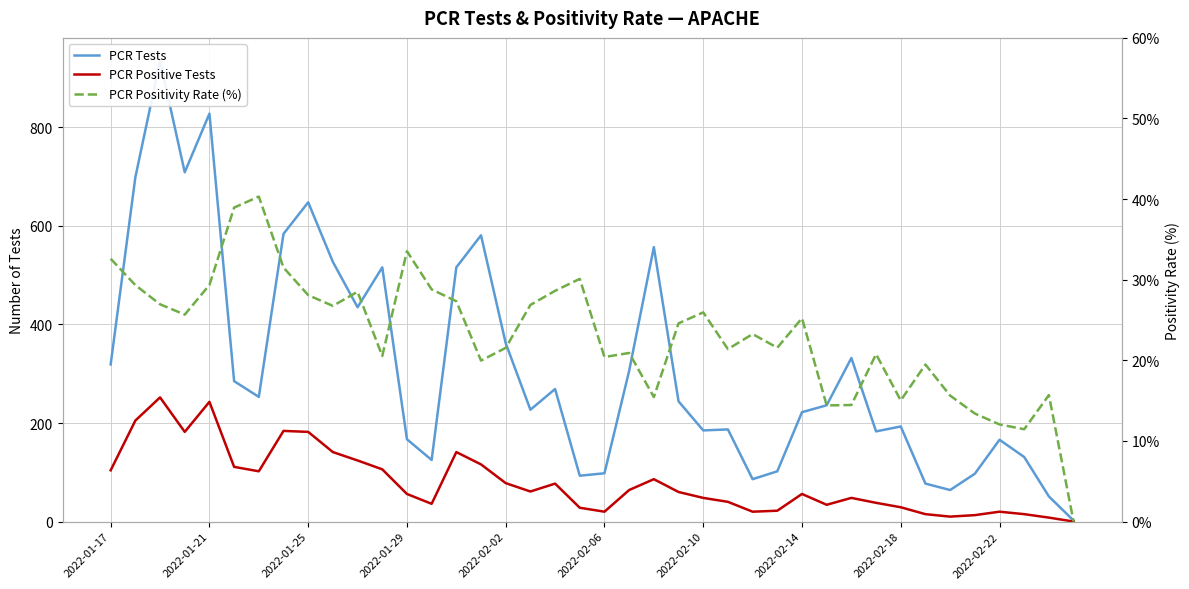

Does the chart display data point markers on the line(s)?

No